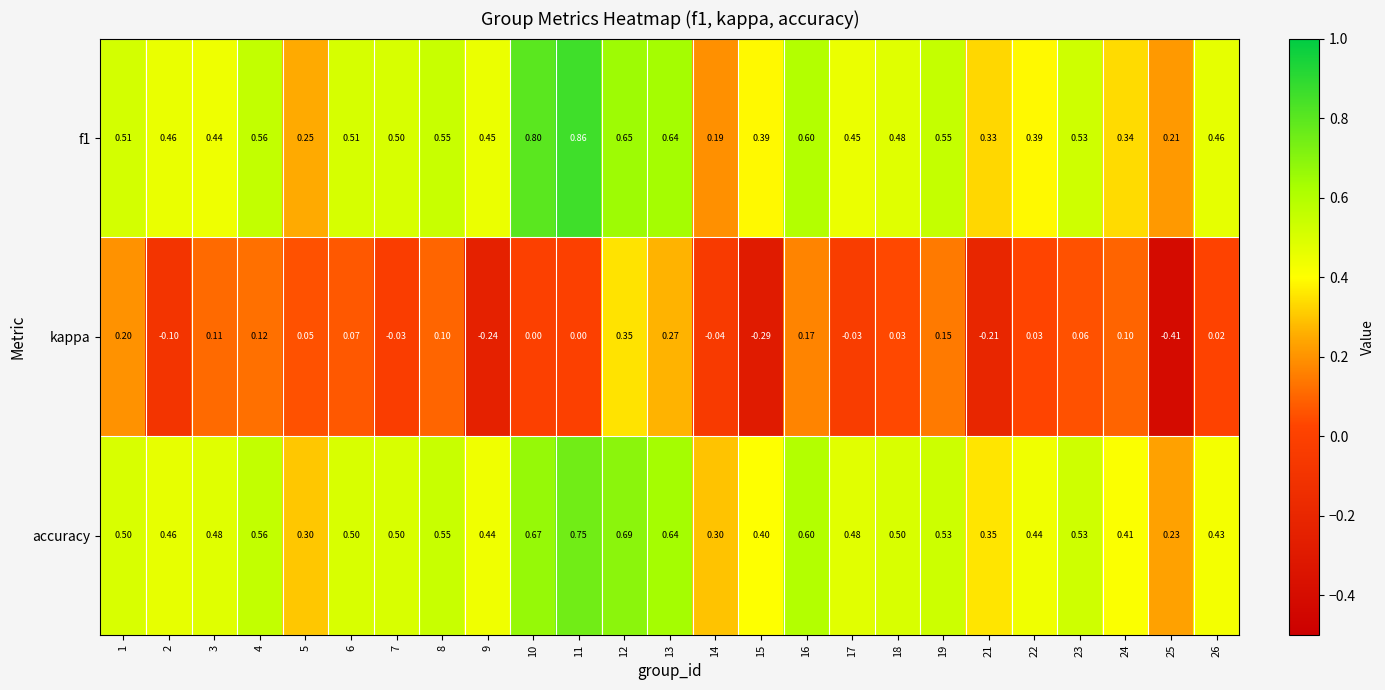

Which series changed the most between 2 and 16?

kappa